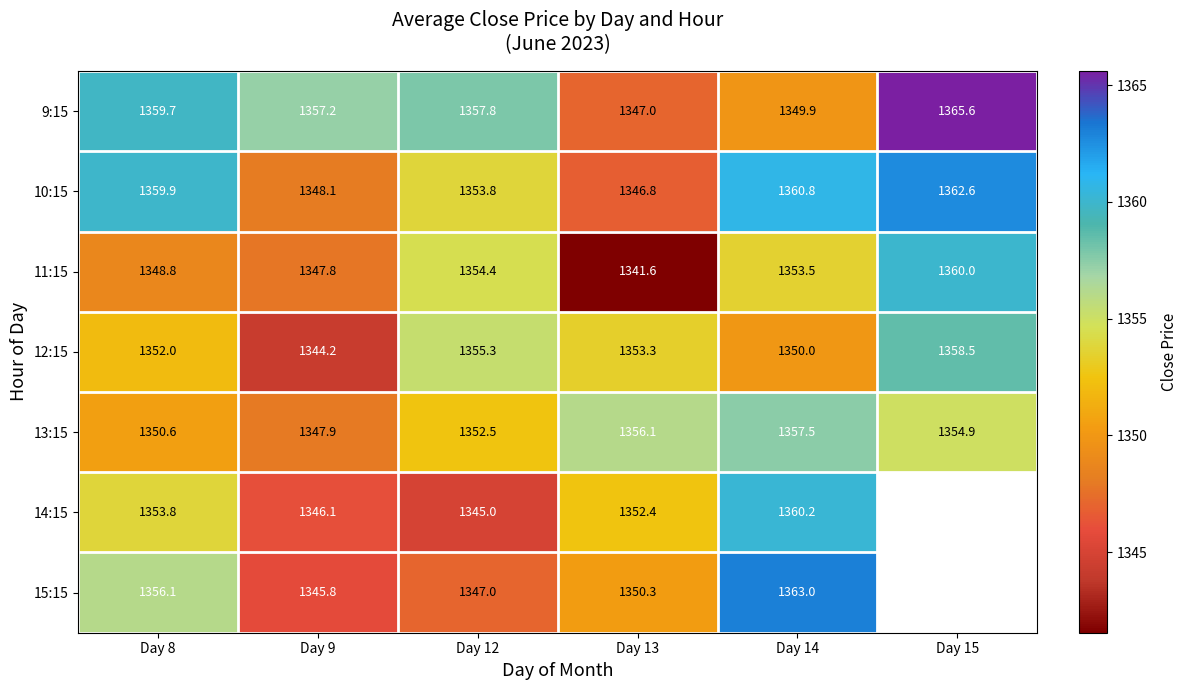

Is the value of 13:15 at Day 15 greater than the value of 14:15 at Day 9?

Yes